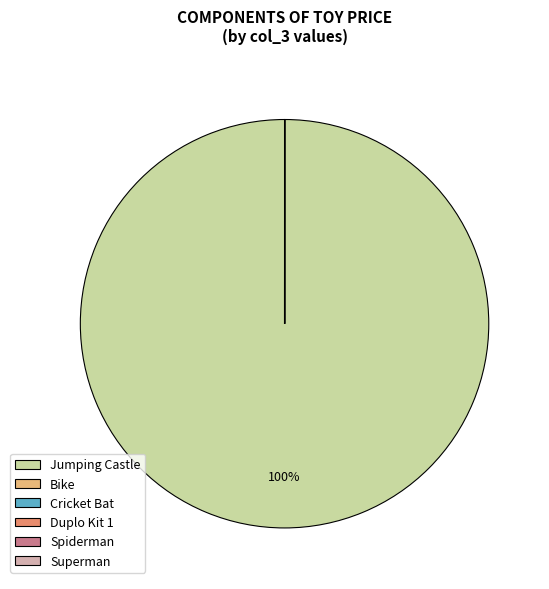

To the nearest percent, what is the difference between the largest and smallest slice percentages?

100%